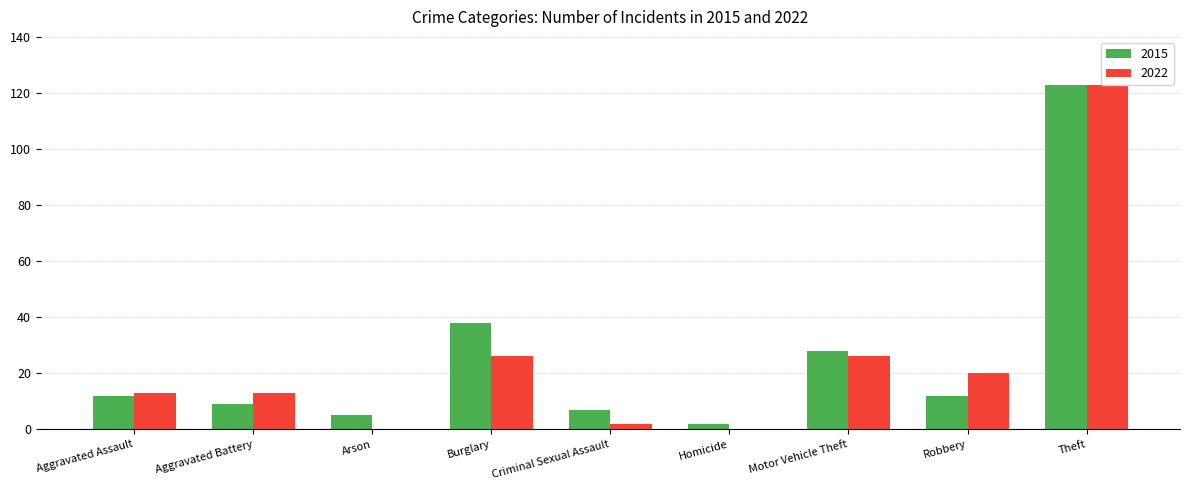

How many bars are there in total?

18